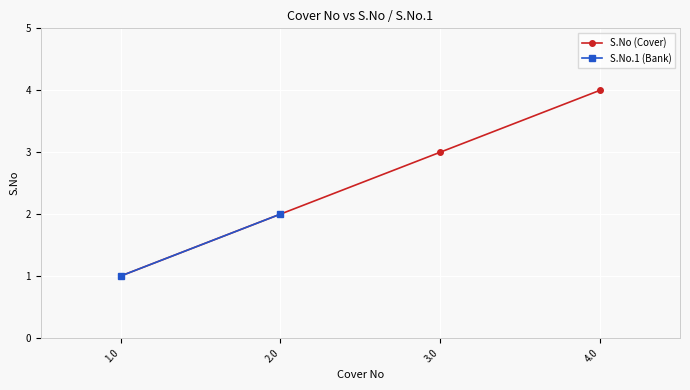

The S.No.1 (Bank) series shows 0.3 at 1.0. True or false?

False